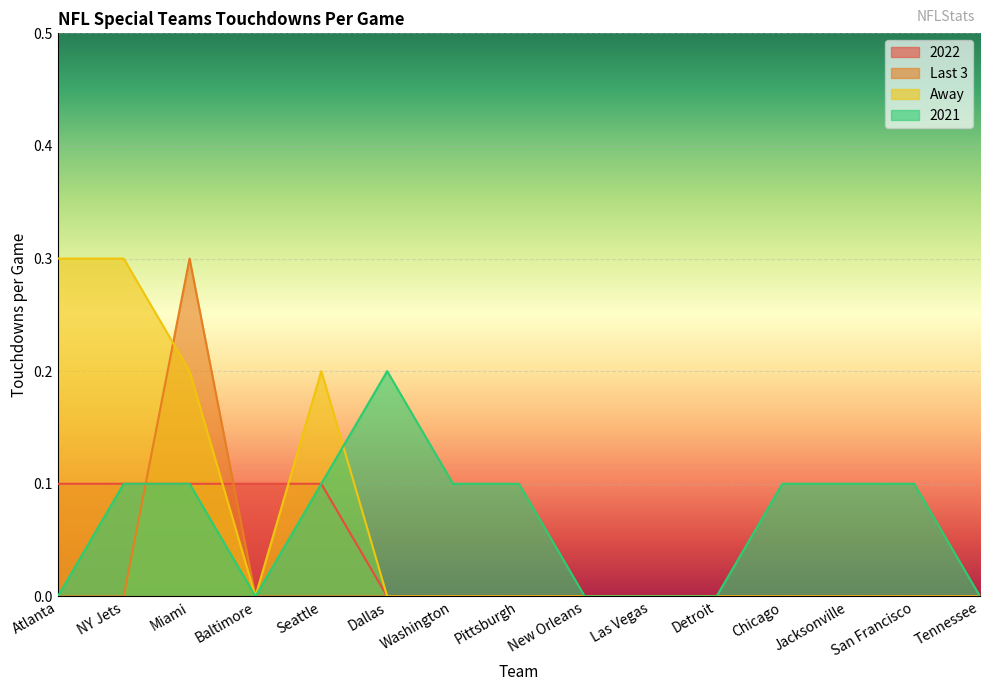

At which category is the sum across all series the highest?

Miami